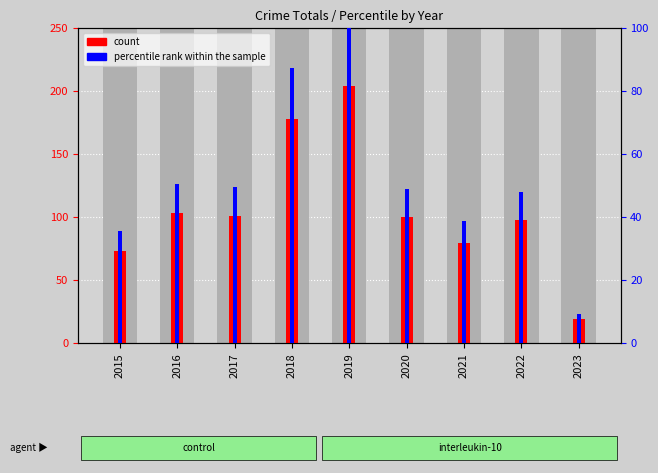

The value of percentile rank within the sample at 2023 is 13.4. True or false?

False